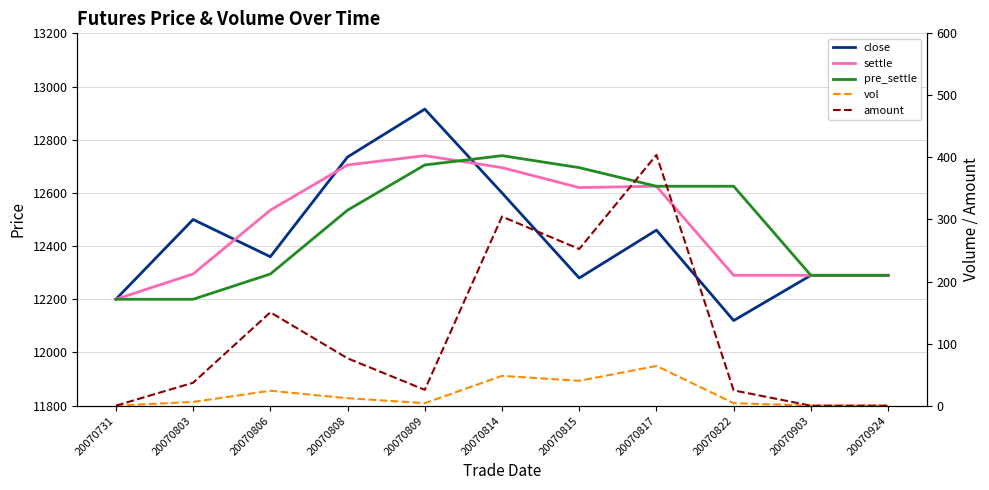

What is the value of the amount point at the 3rd from the left?

150.4